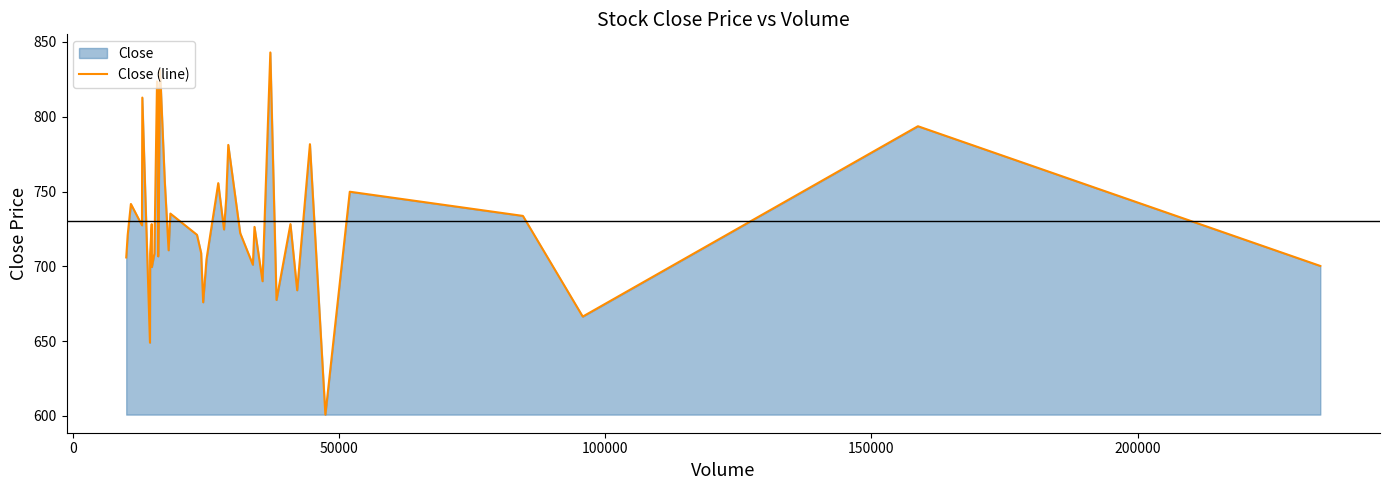

What is the smallest value displayed?

600.9